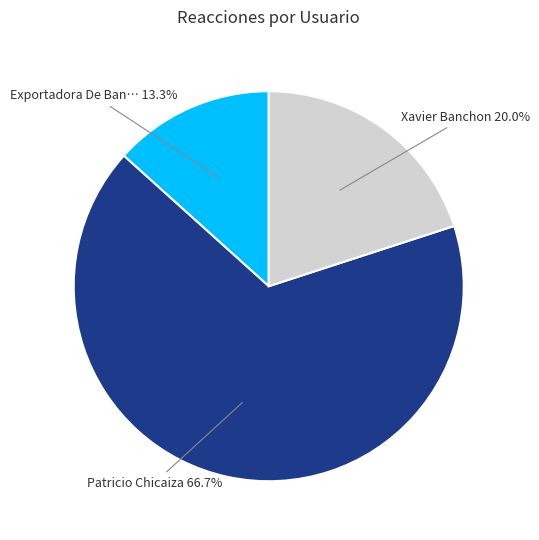

Does any single category account for the majority?

Yes